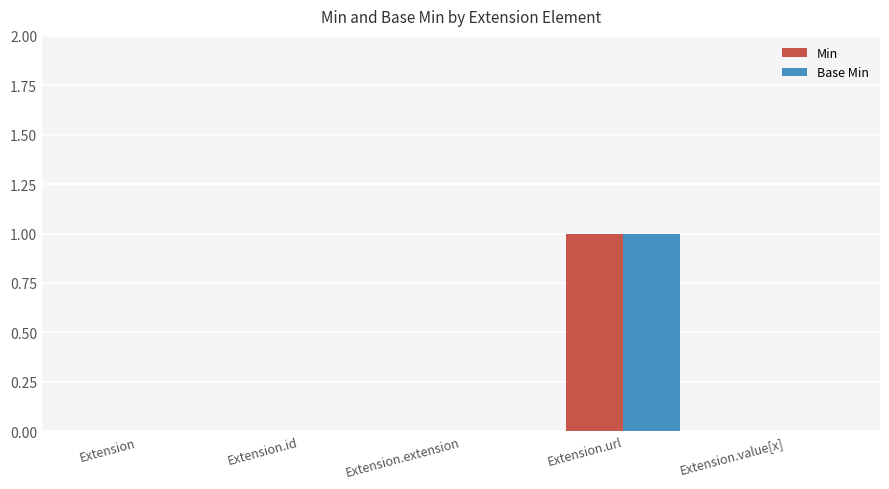

How many Base Min values are between 0 and 1?

5